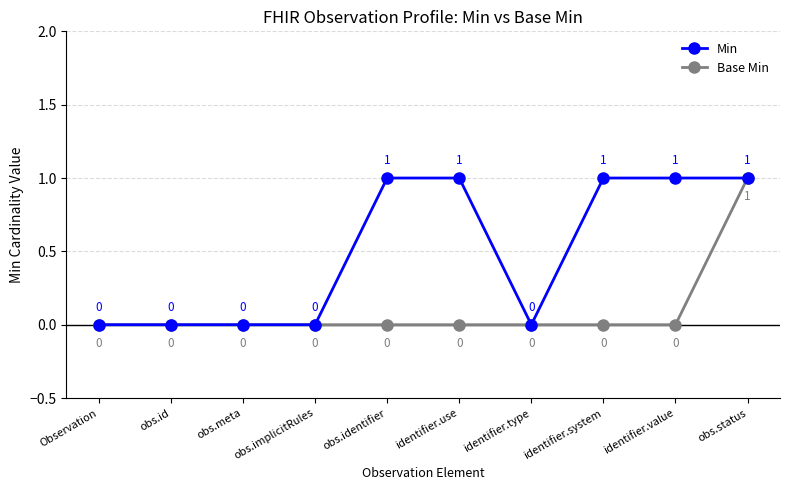

Which series has the largest total across all categories?

Min